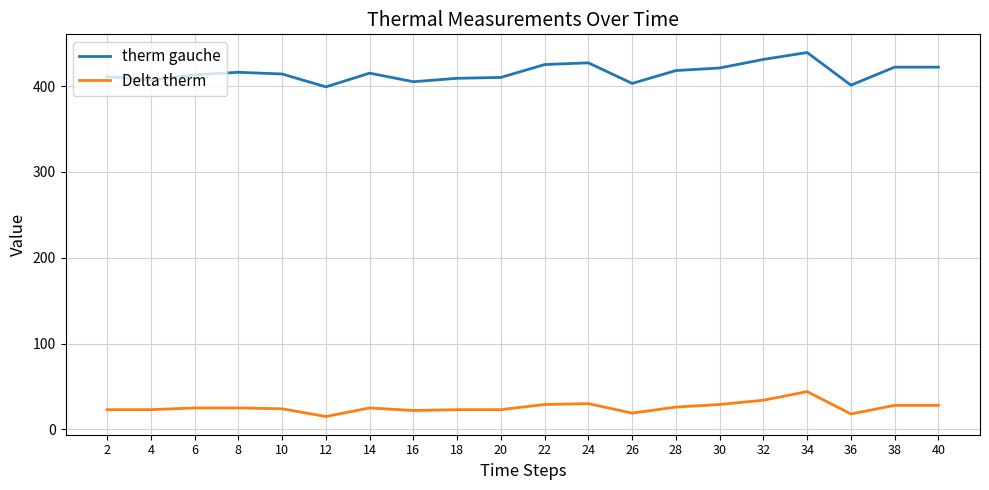

The therm gauche series shows 165 at 28. True or false?

False